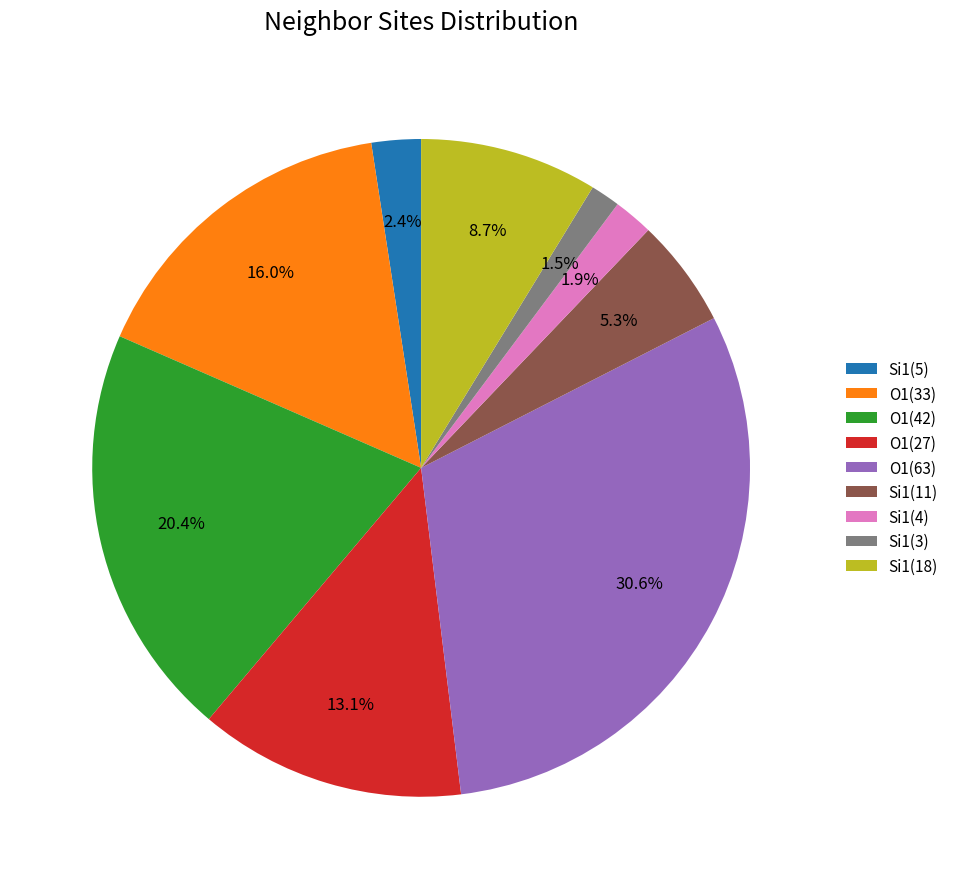

Does O1(33) account for over 50% of the chart?

No